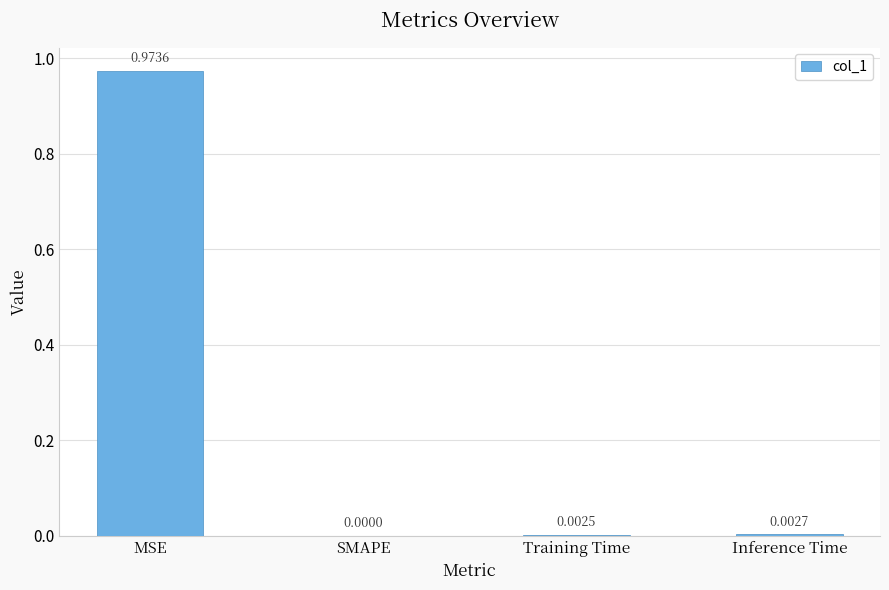

Where is the data nearest to the value 0?

SMAPE